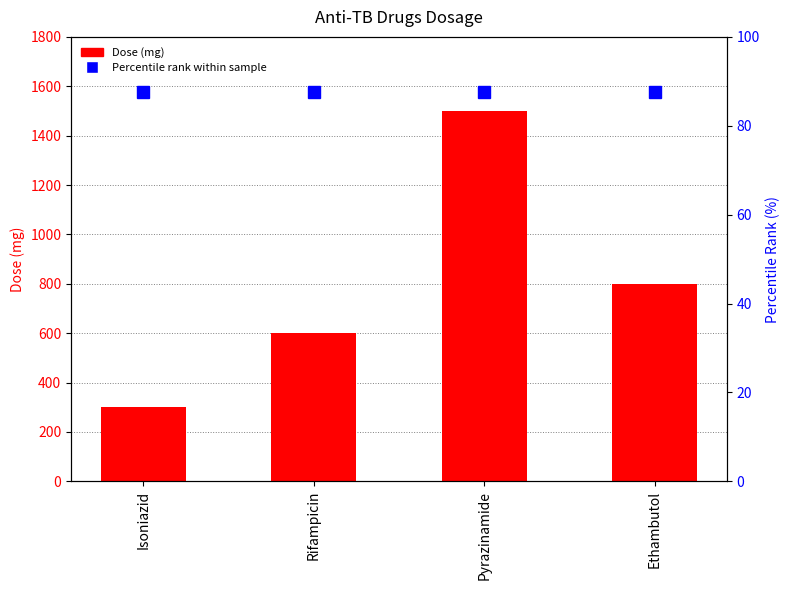

How many categories are shown in the chart?

4